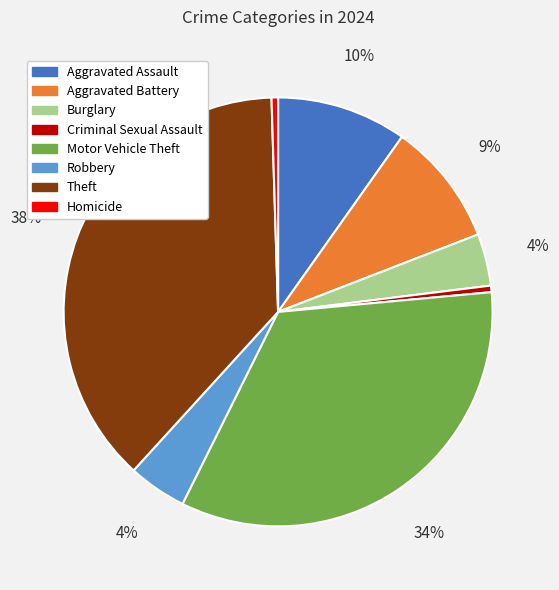

Between Burglary and Theft, which is larger?

Theft